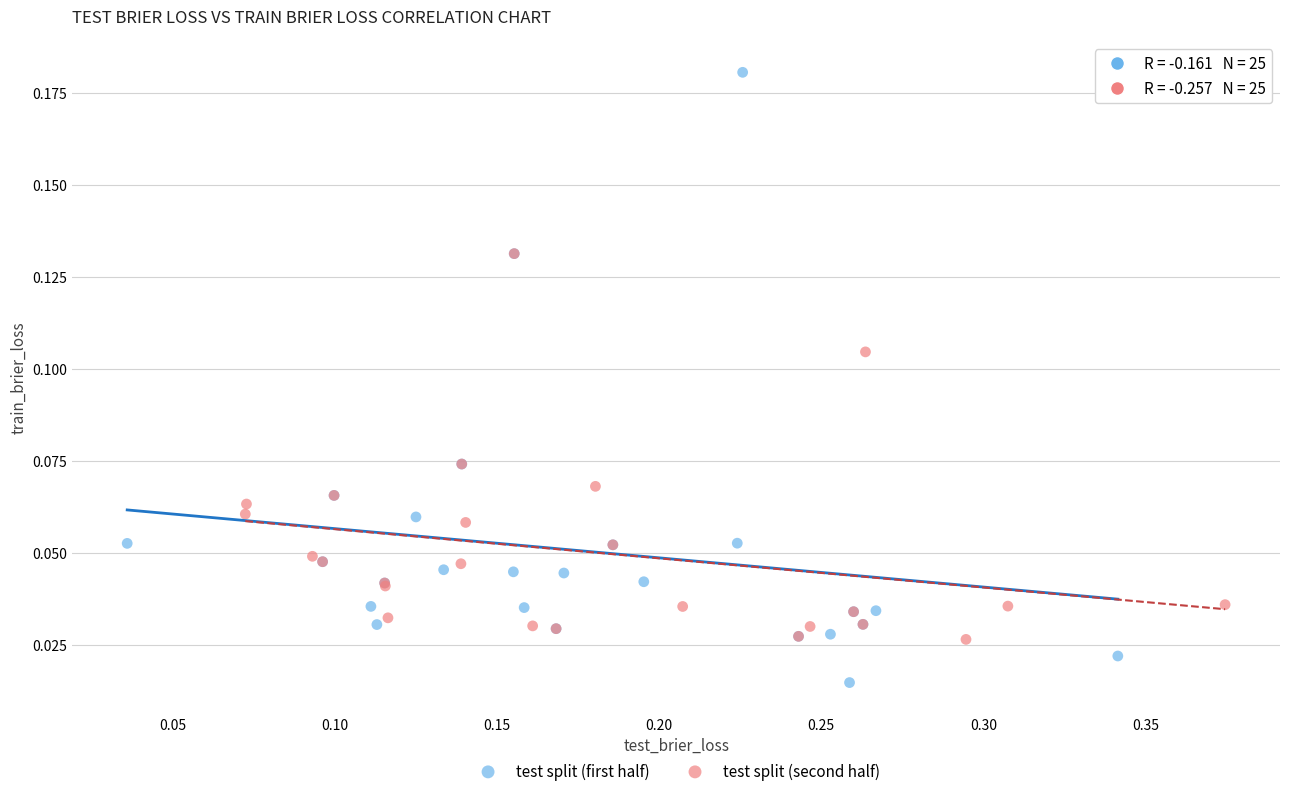

Which series has the largest Y range (max minus min)?

test split (first half)